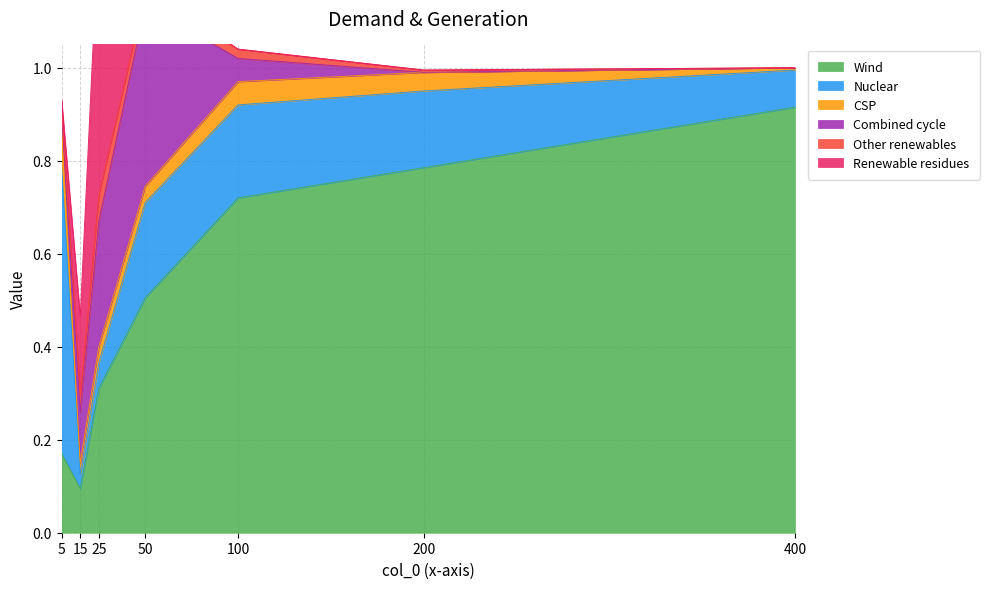

What is the spread (max minus min) of values at 50?

0.5